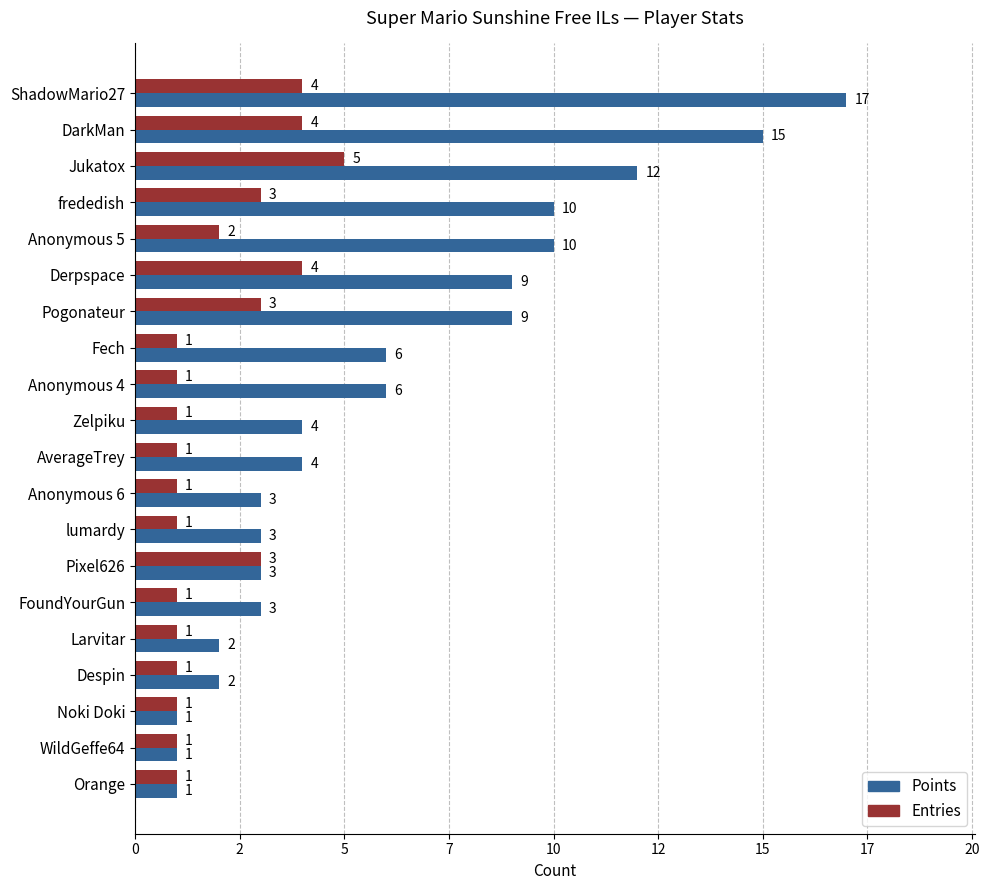

Which series has the largest total across all categories?

Points